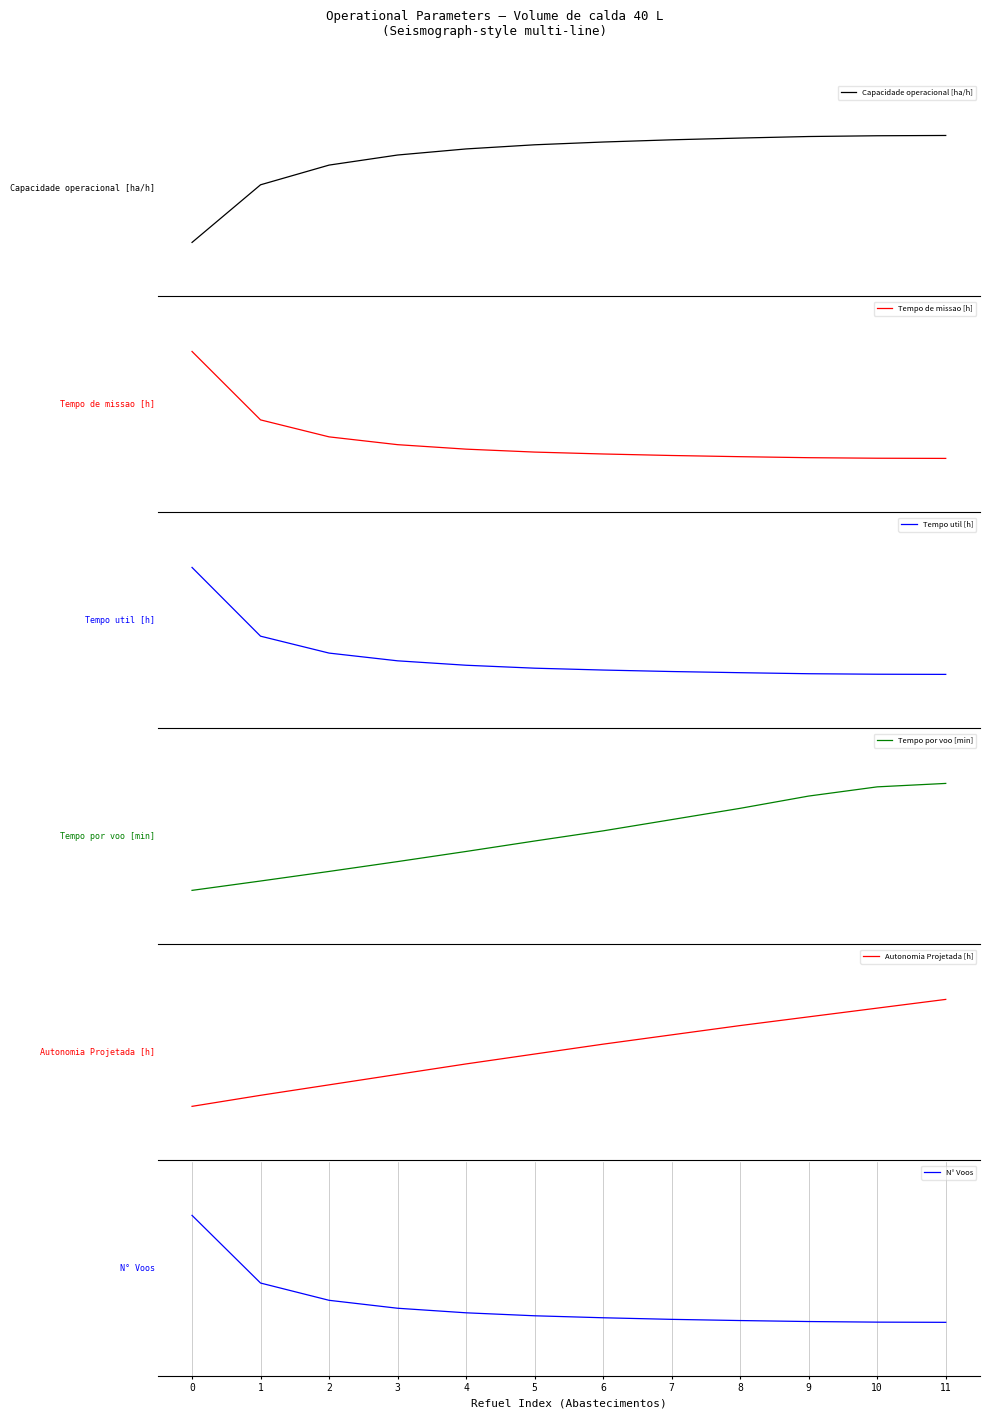

How many intersections are there between Tempo por voo [min] and Tempo util [h]?

1